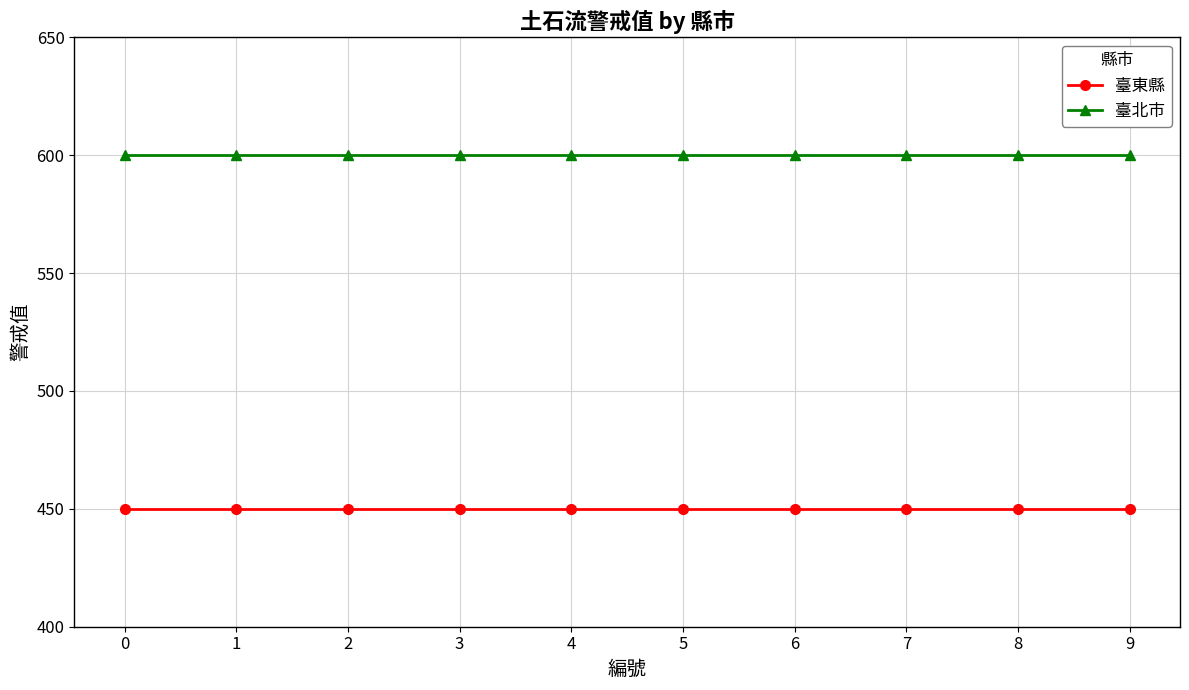

At how many categories does at least one series exceed 511?

10